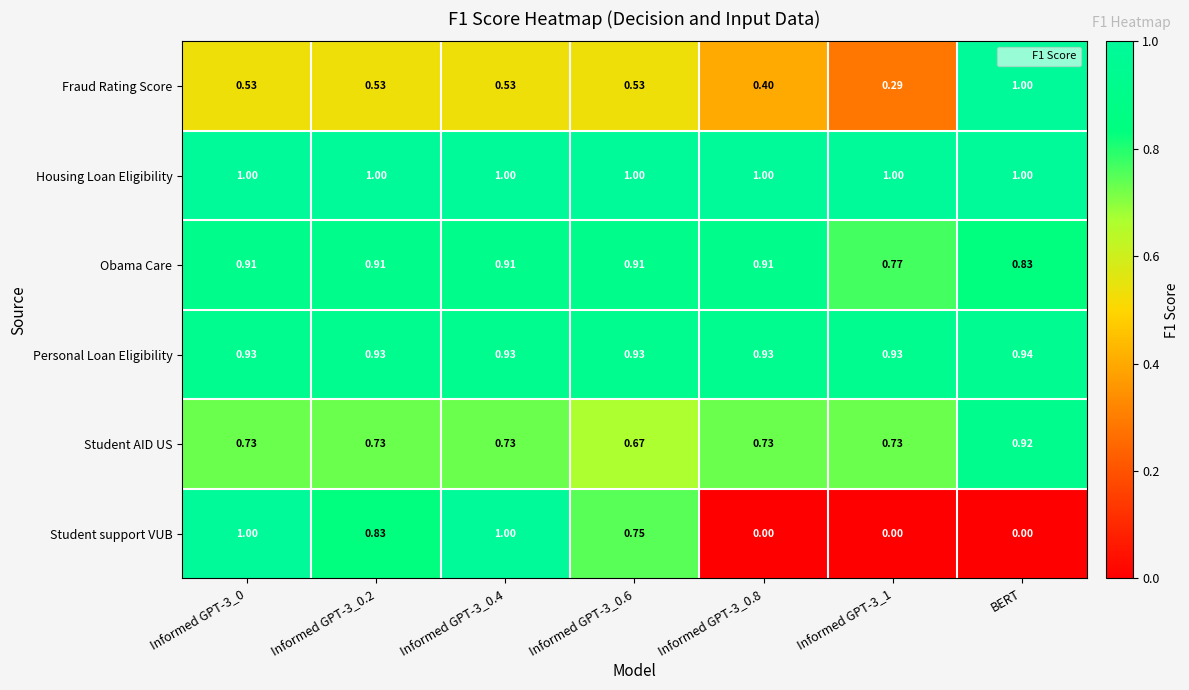

Is the value of Fraud Rating Score at Informed GPT-3_0 greater than the value of Student support VUB at Informed GPT-3_0.6?

No